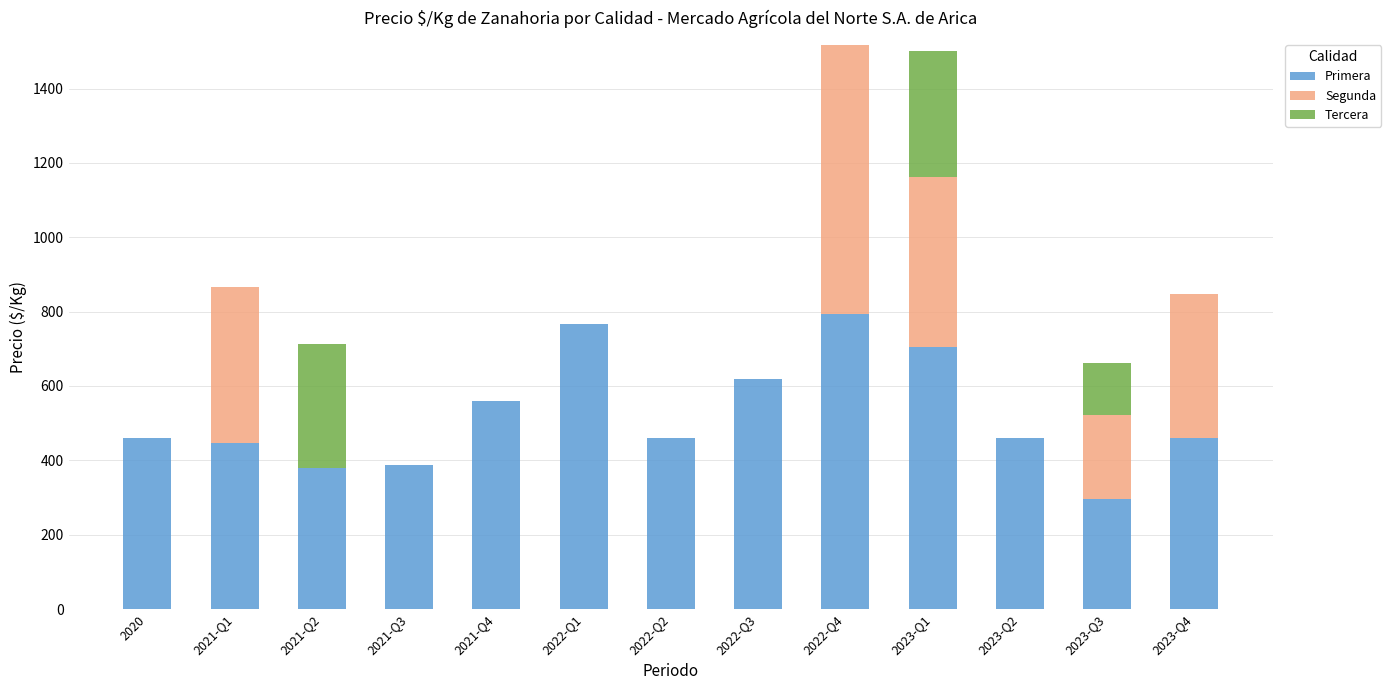

What is the total value across all series at 2020?

460